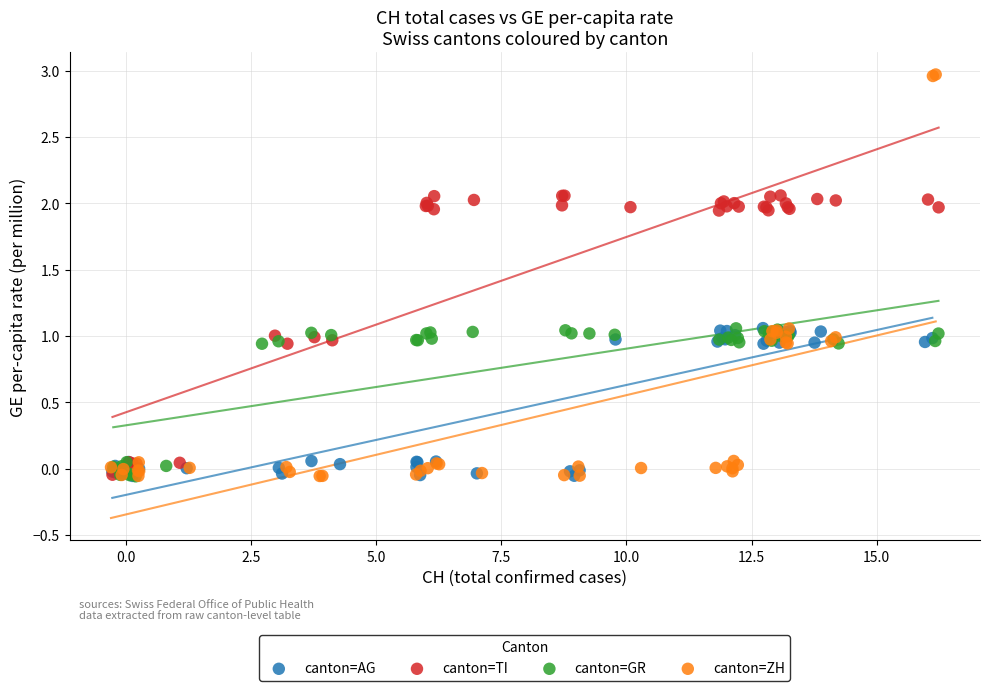

Which series has the largest Y range (max minus min)?

canton=ZH